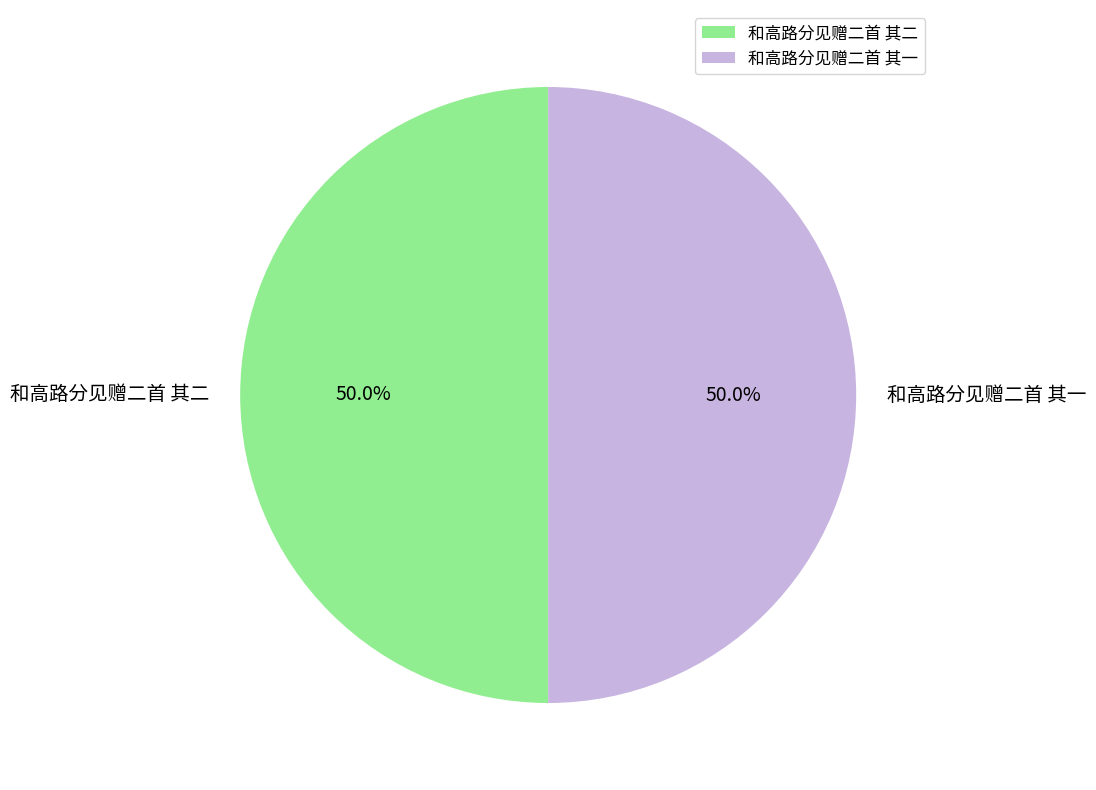

Count the number of slices in the pie.

2